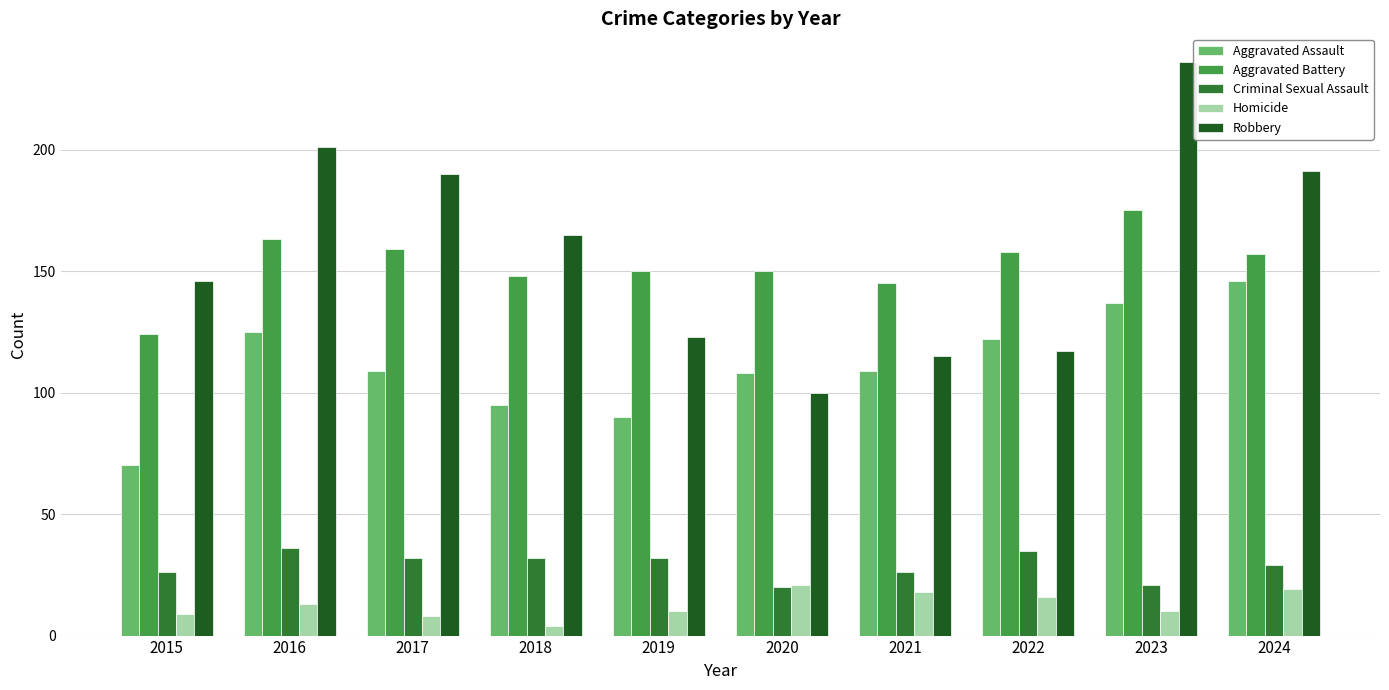

Is the value of Aggravated Battery at 2024 greater than the value of Aggravated Assault at 2015?

Yes